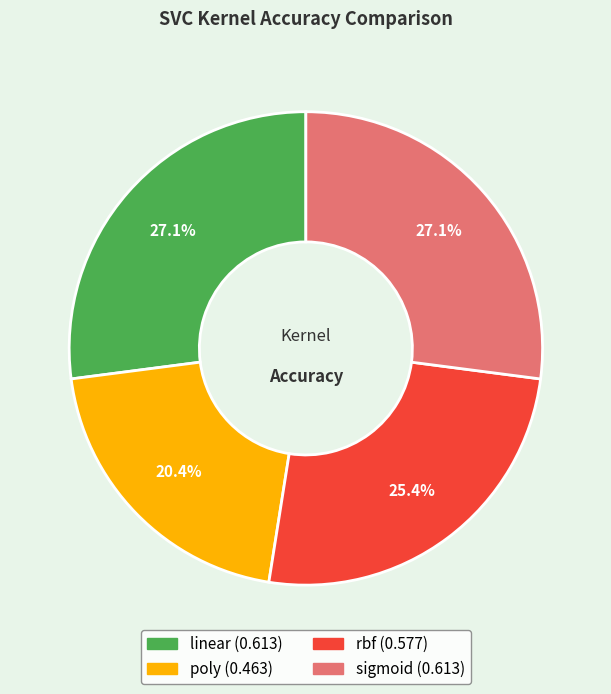

Count the number of slices in the pie.

4